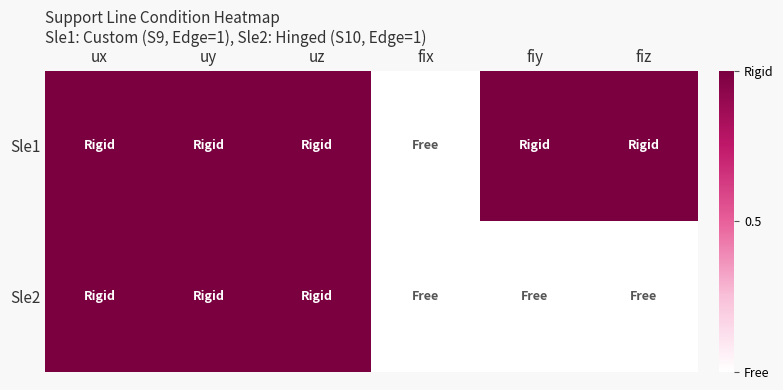

Reading right to left, list all the values displayed in this chart.

Sle1: fiz=1	fiy=1	fix=0	uz=1	uy=1	ux=1
Sle2: fiz=0	fiy=0	fix=0	uz=1	uy=1	ux=1